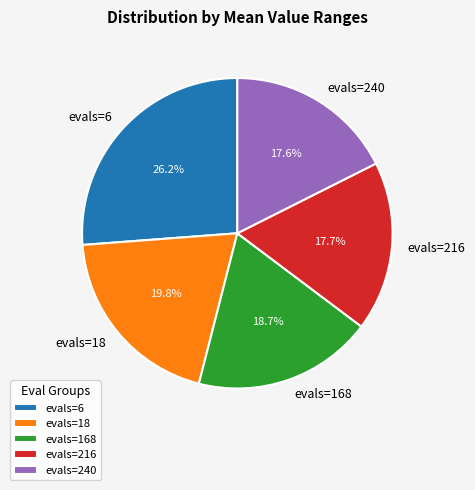

Combined, do evals=168 and evals=6 account for over 50%?

No